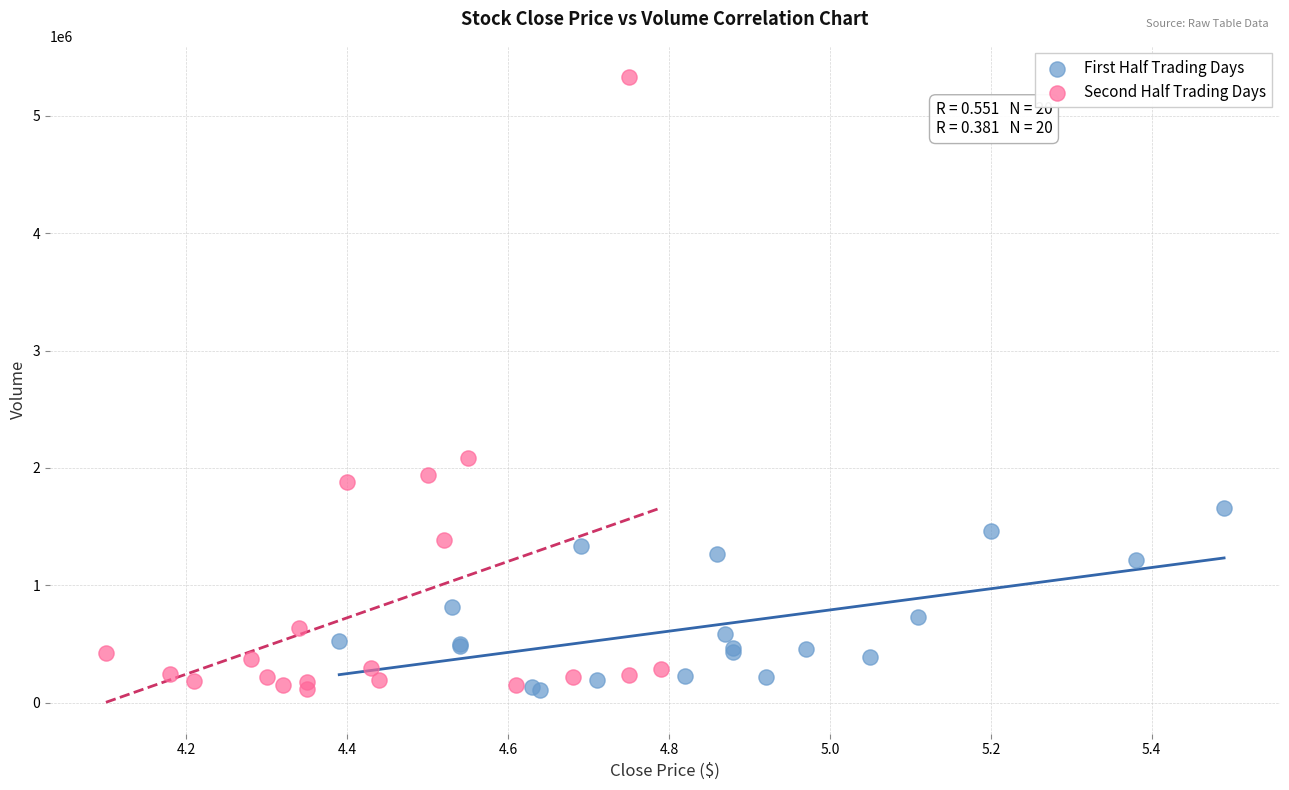

Which series reaches the maximum Y coordinate?

Second Half Trading Days